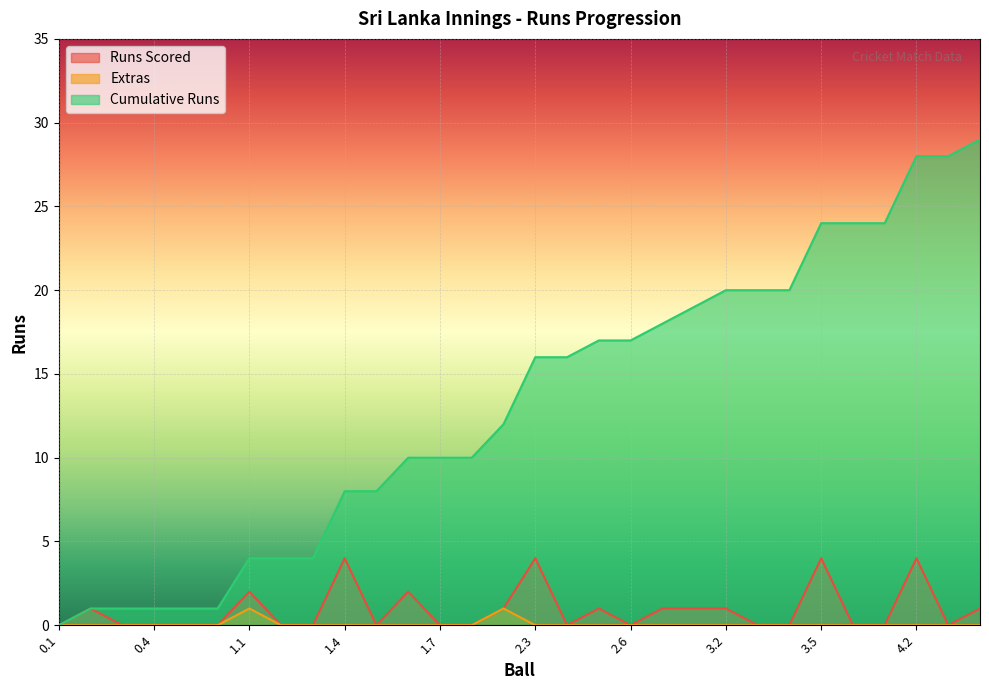

Reading right to left, extract all data points from this chart.

Runs Scored: 1	0	4	0	0	4	0	0	1	1	1	0	1	0	4	1	0	0	2	0	4	0	0	2	0	0	0	0	1	0
Extras: 0	0	0	0	0	0	0	0	0	0	0	0	0	0	0	1	0	0	0	0	0	0	0	1	0	0	0	0	0	0
Cumulative Runs: 29	28	28	24	24	24	20	20	20	19	18	17	17	16	16	12	10	10	10	8	8	4	4	4	1	1	1	1	1	0